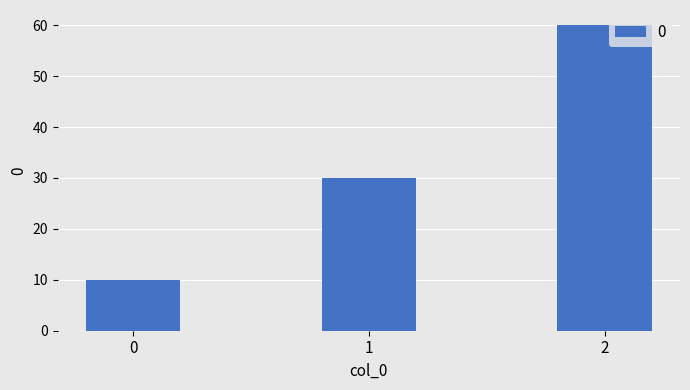

The chart shows a value of 14 at 2. True or false?

False